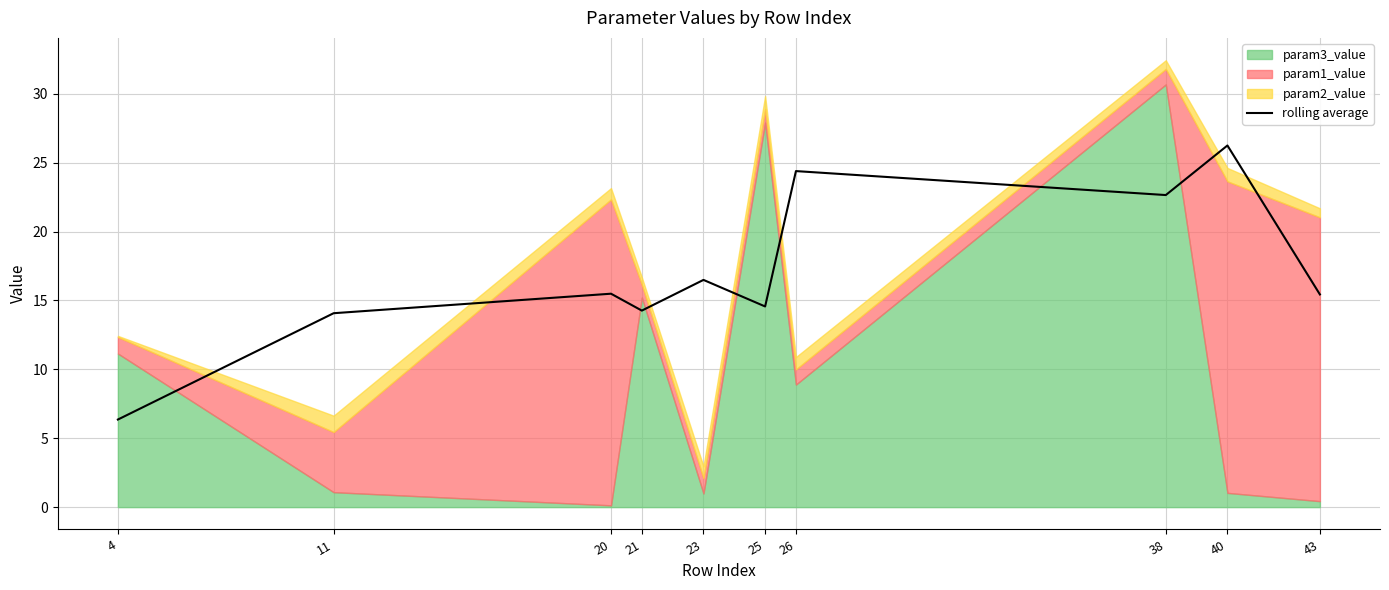

Does the chart have visible grid lines?

Yes